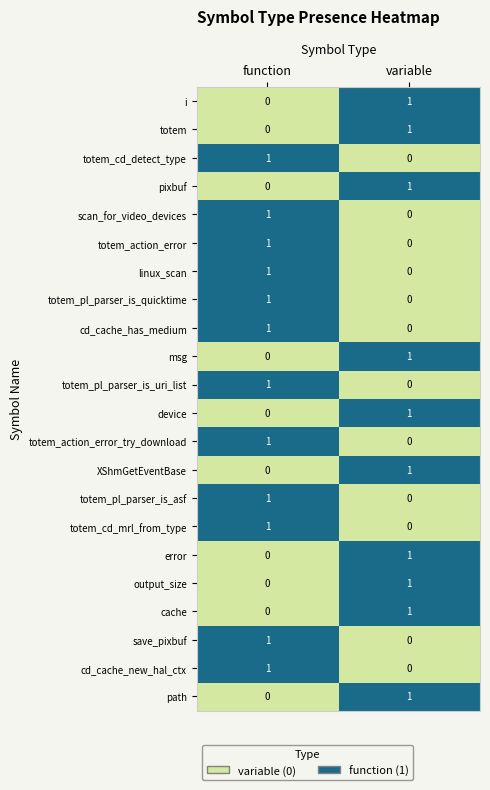

How many positive values does the cd_cache_new_hal_ctx series have?

1